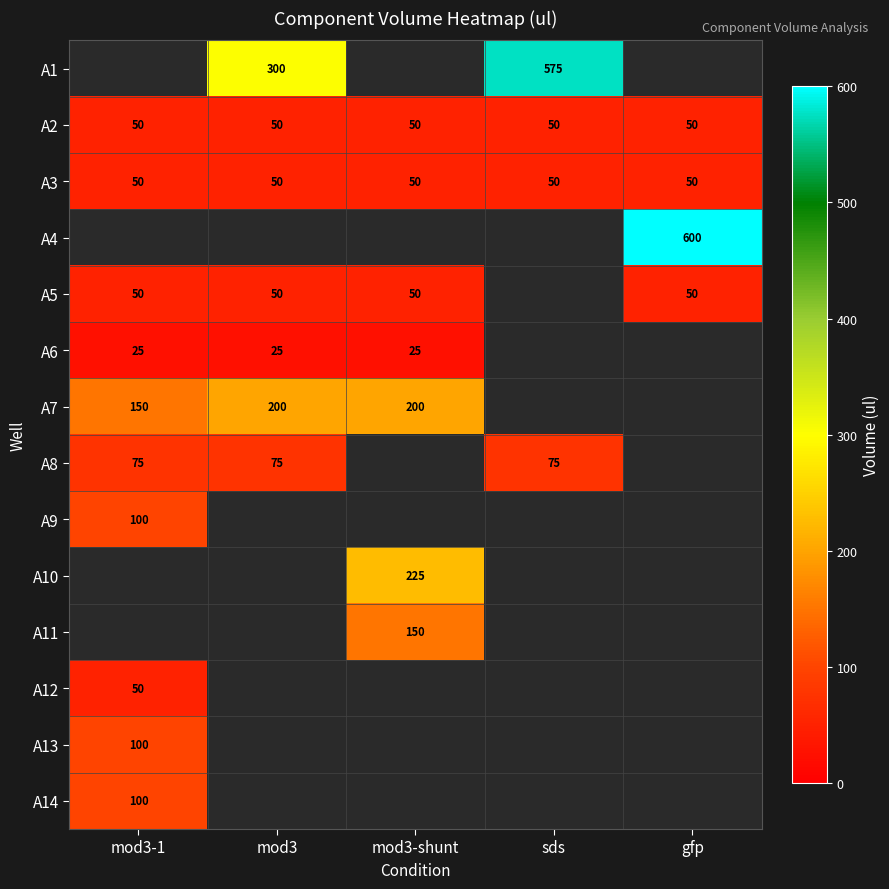

The value of A7 at mod3-1 is 230. True or false?

False